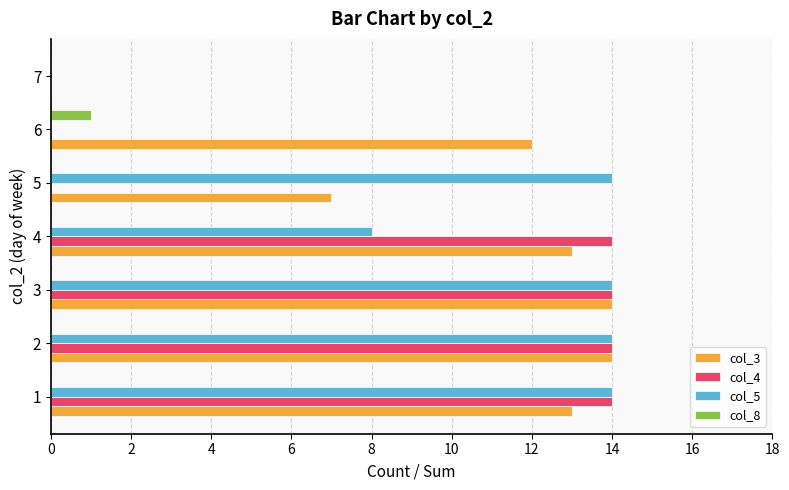

True or false: col_5 has a value of 19 at 3.

False